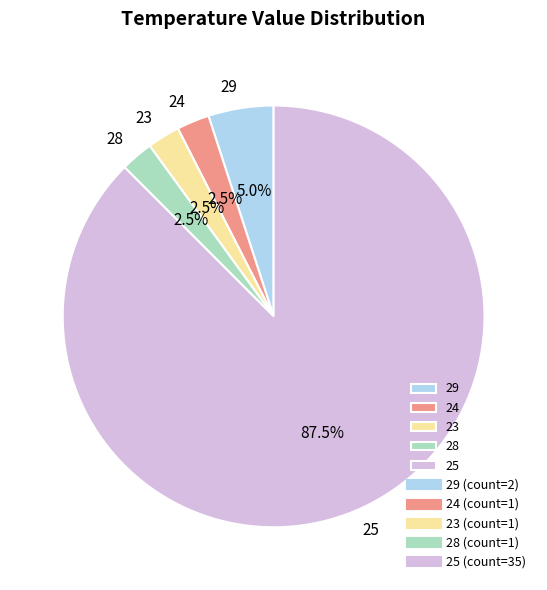

How many slices are in this pie chart?

5